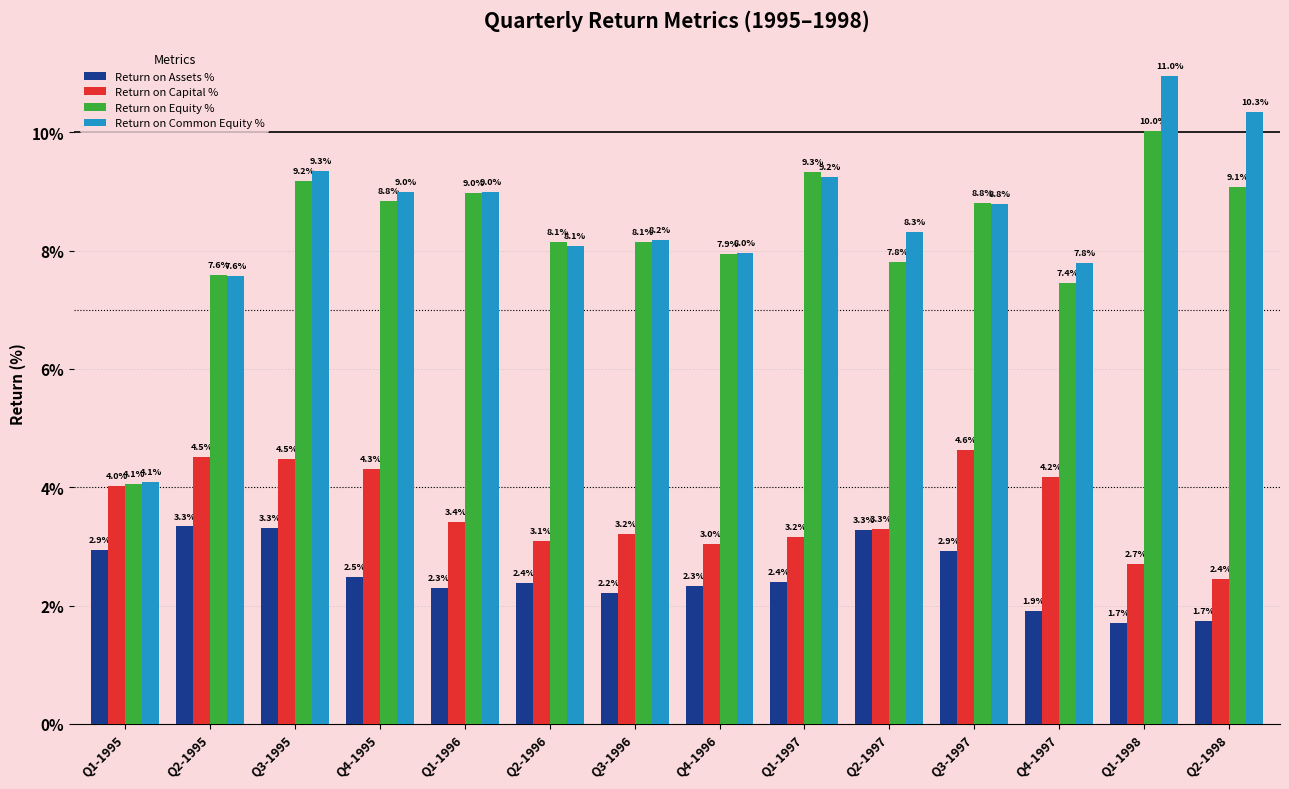

Which series has the largest total across all categories?

Return on Common Equity %